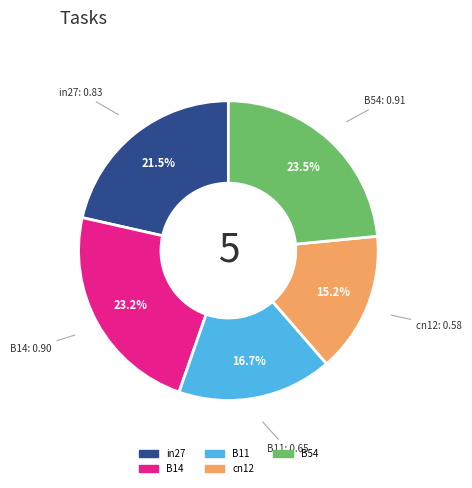

Count the number of slices in the pie.

5